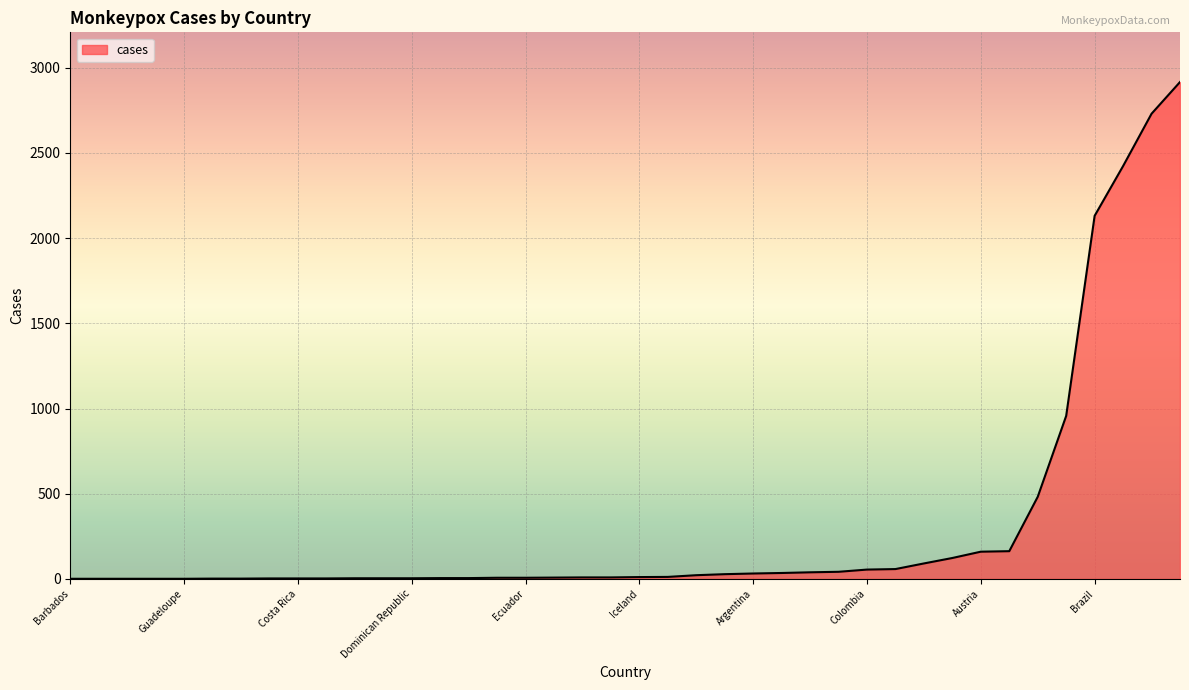

Does the chart display data point markers on the line(s)?

No